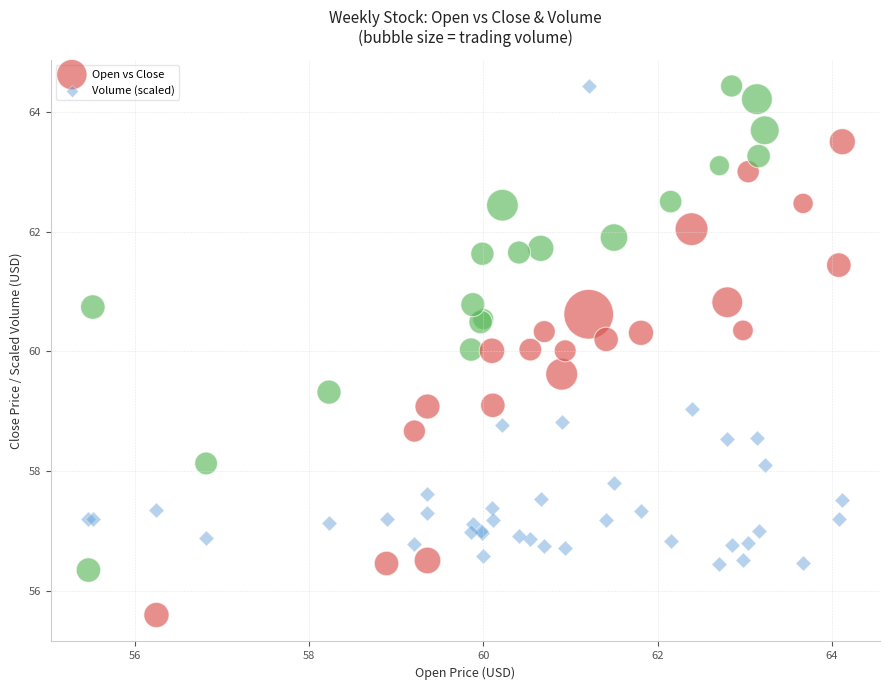

What is the X range (max minus min) for the scatter plot?

8.7